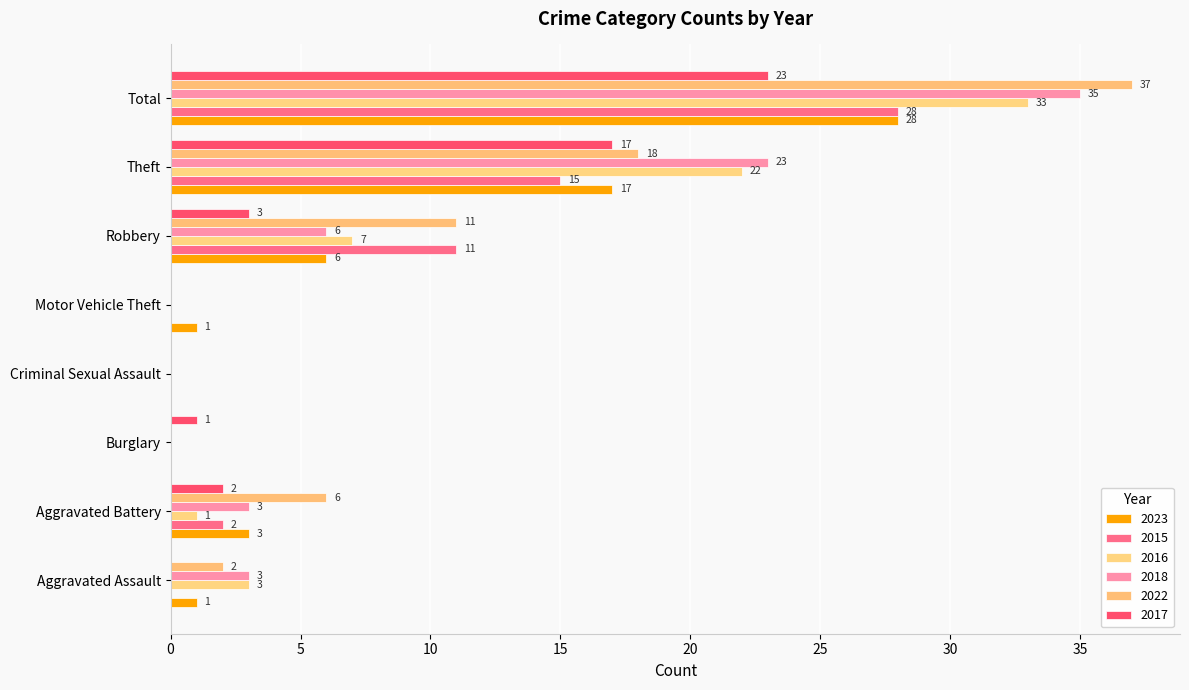

What are all the series names shown in the legend?

2023, 2015, 2016, 2018, 2022, 2017